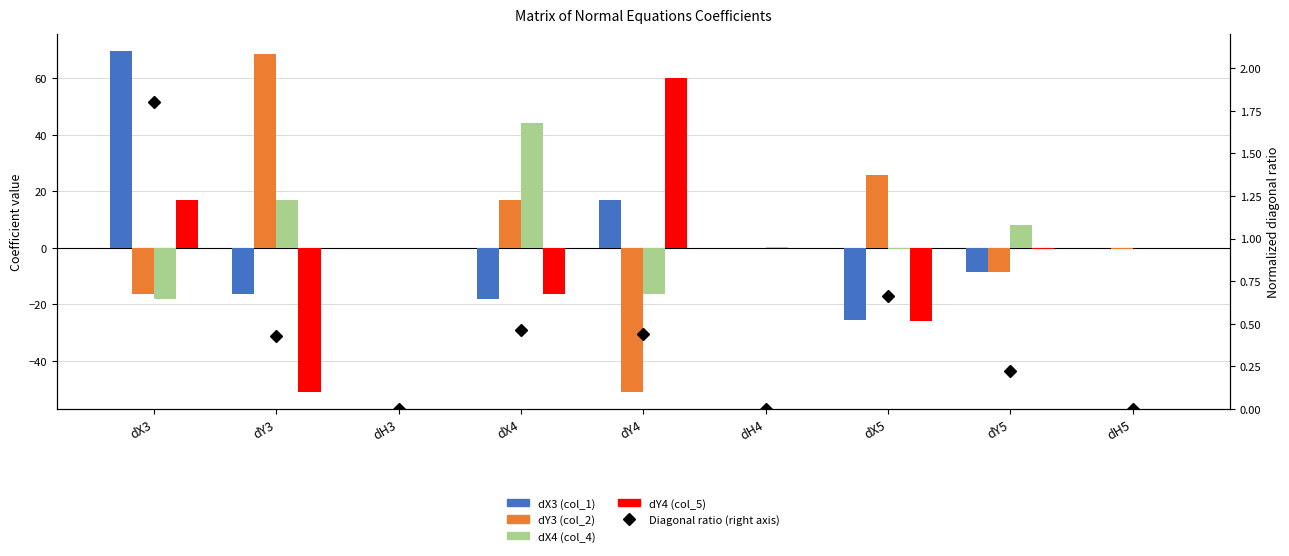

The Diagonal ratio (right axis) series shows 0.8 at dX4. True or false?

False